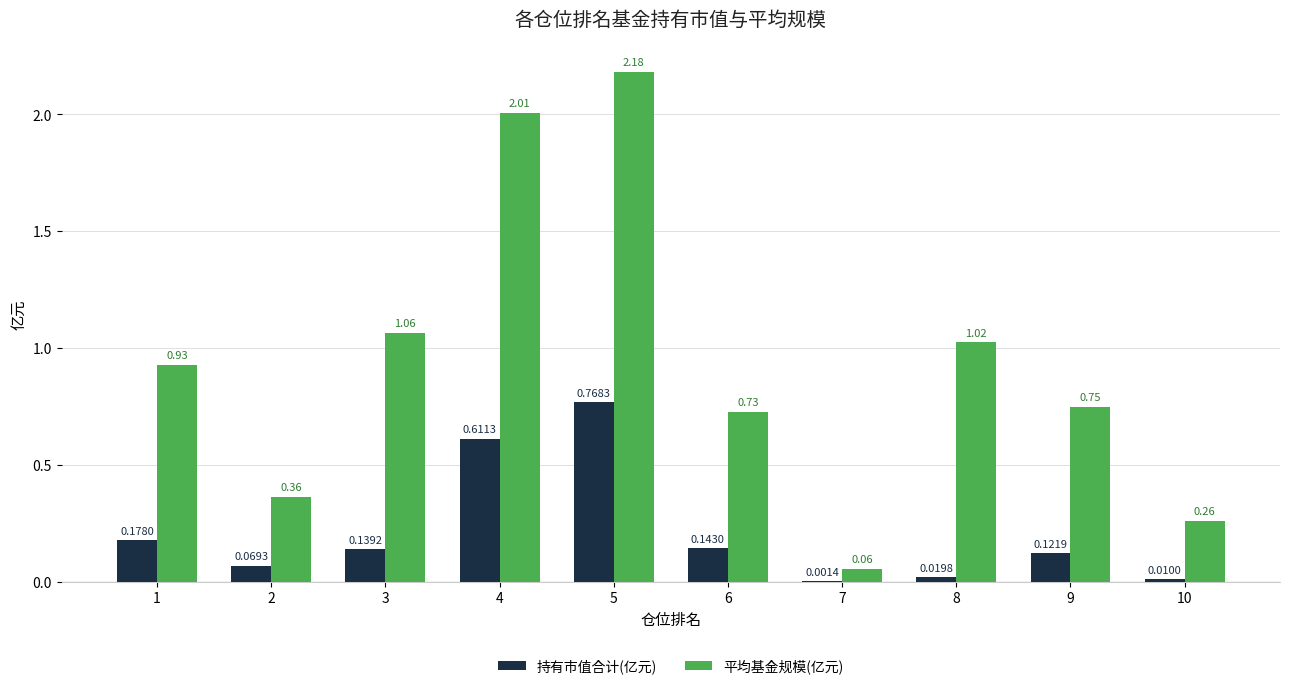

Between 4 and 7, which series saw the biggest shift?

平均基金规模(亿元)